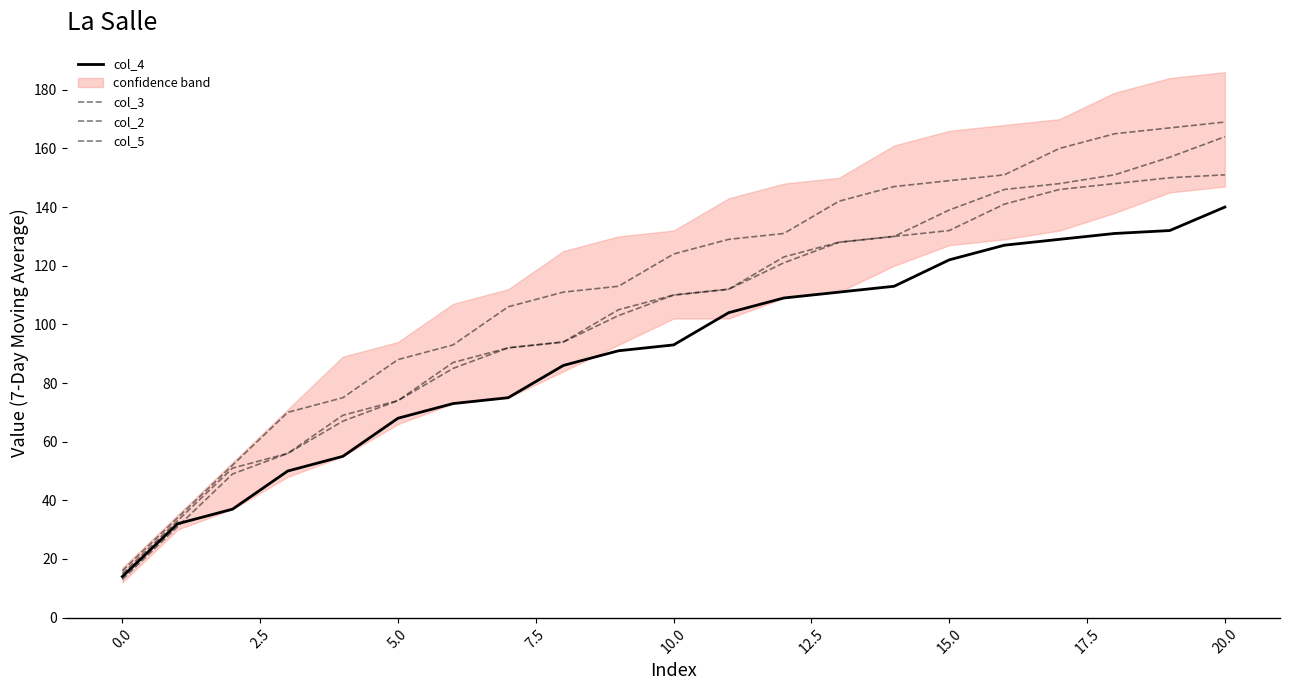

What value does the col_3 series have at 16?

141